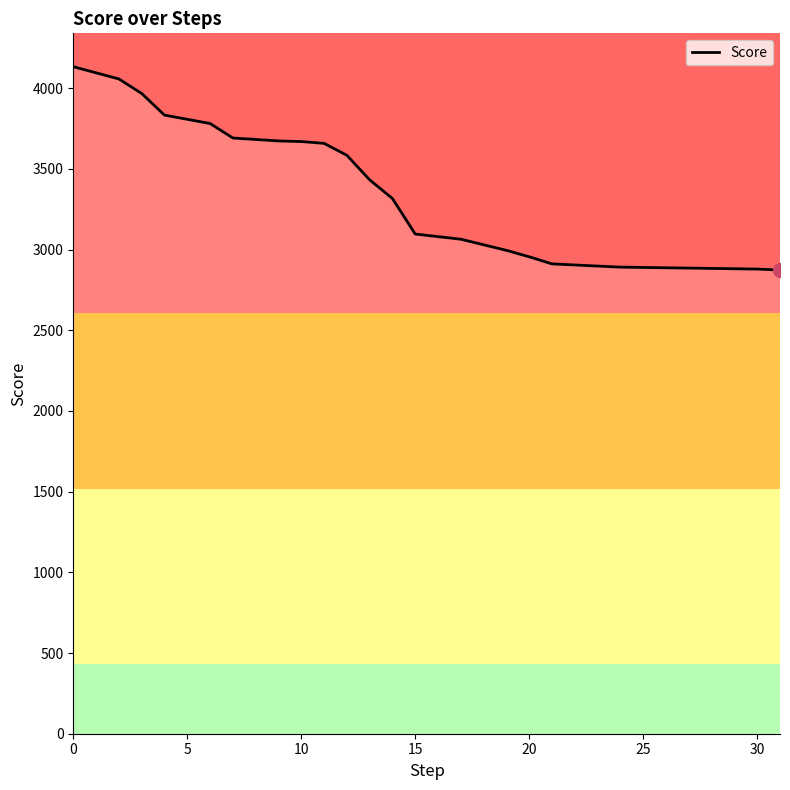

What is the greatest value displayed?

4133